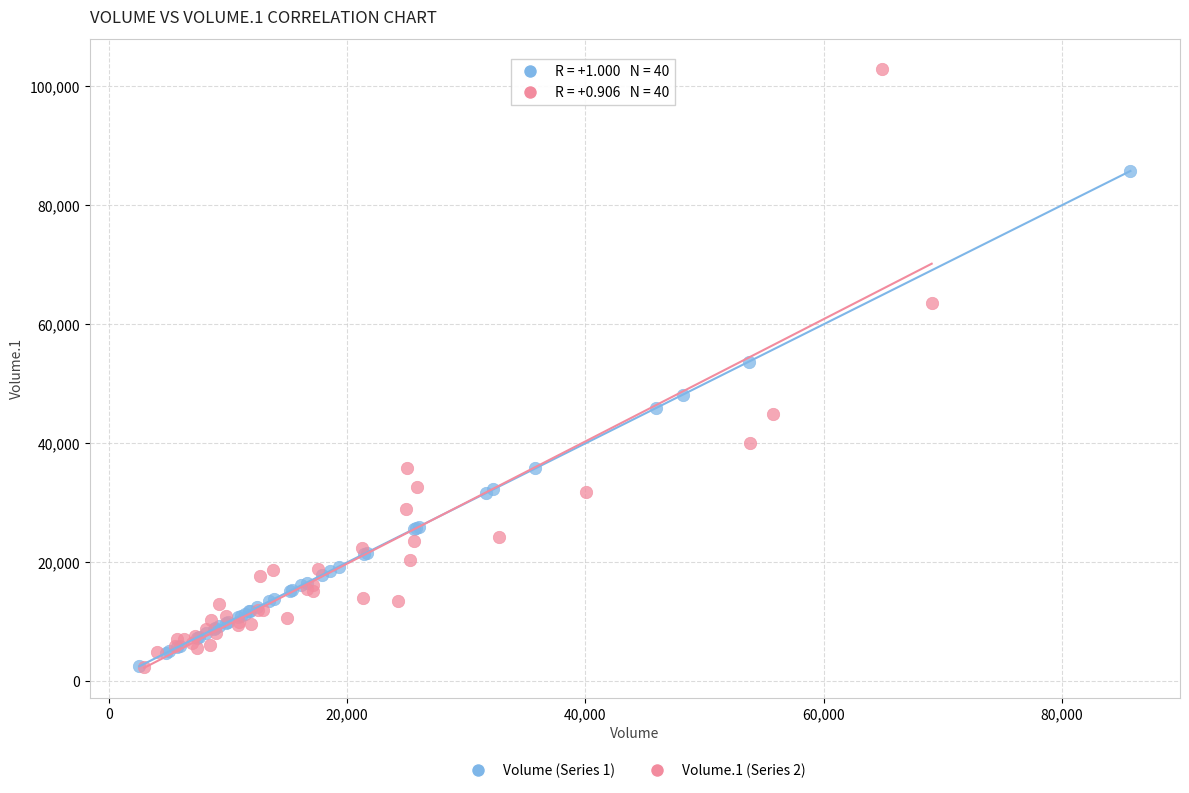

Which series contains the highest Y value?

Volume.1 (Series 2)